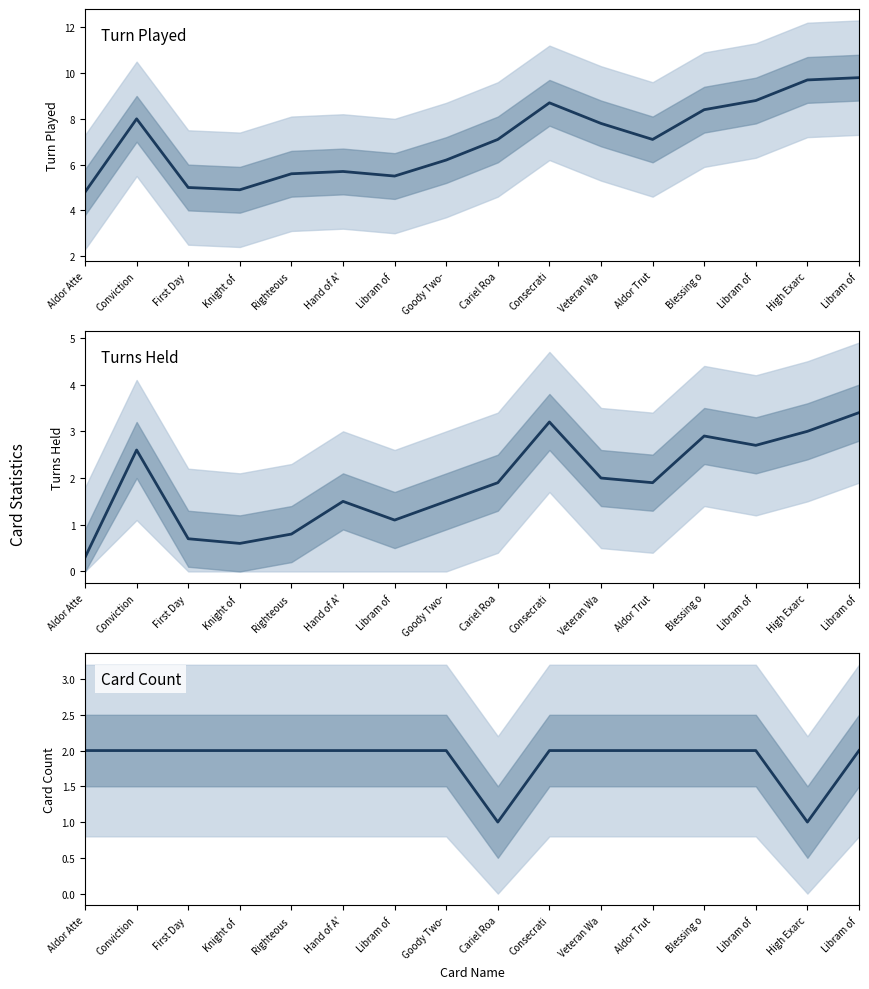

True or false: Card Count and Turn Played intersect in this chart.

False